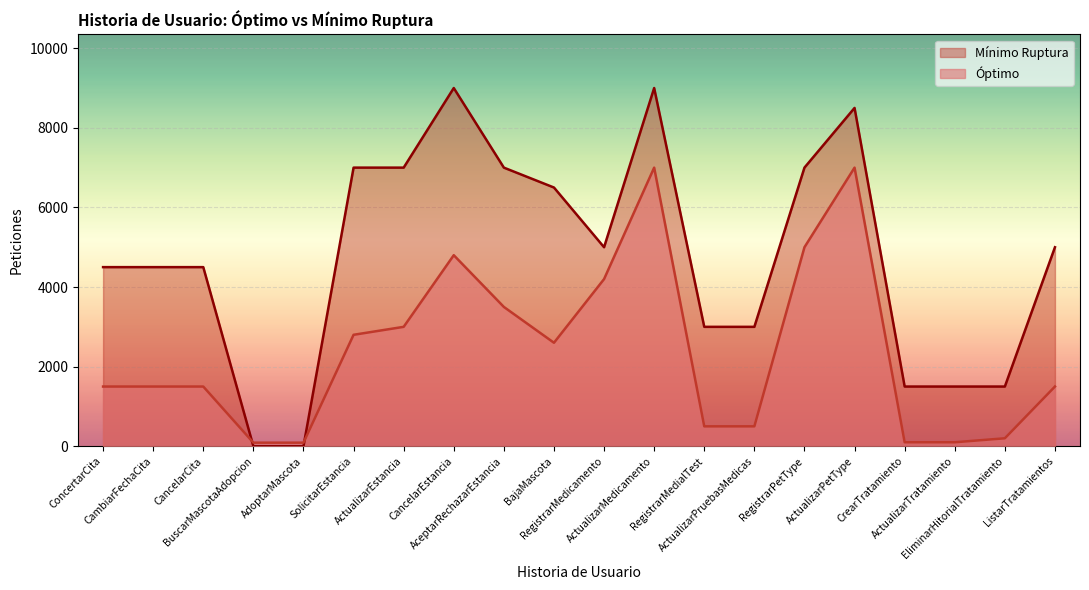

How many lines are shown in the chart?

2